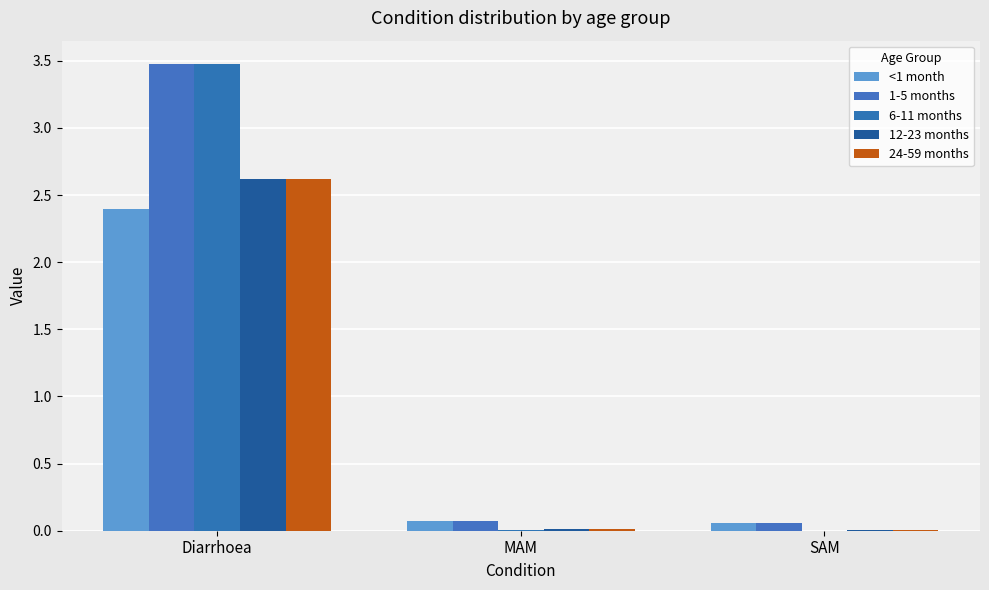

Which label corresponds to the largest value in the chart?

Diarrhoea